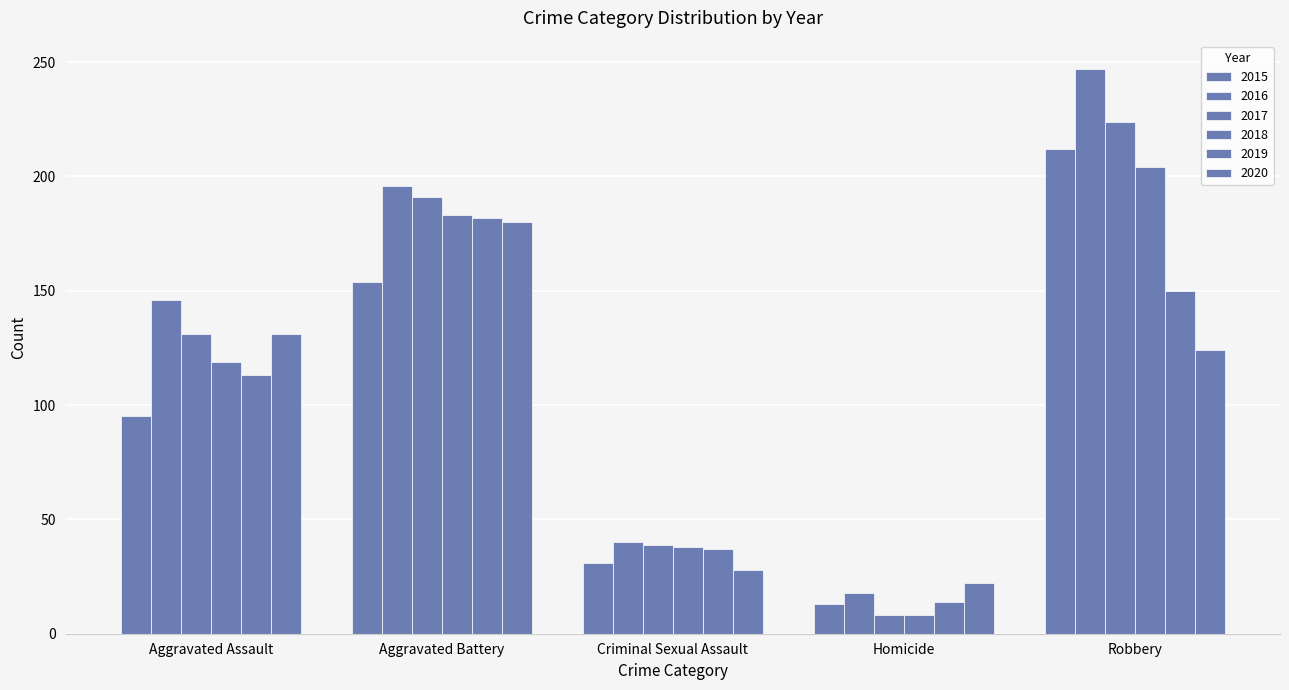

Count the number of data series in this chart.

6